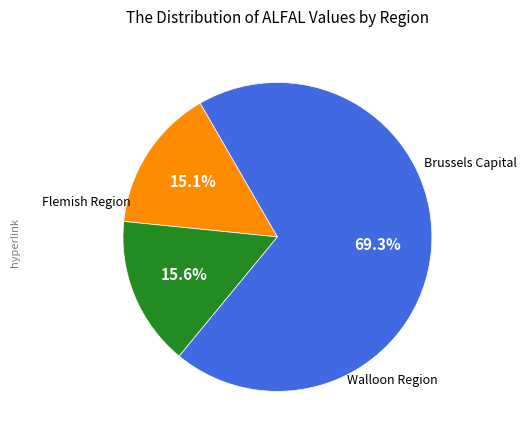

Is there a majority slice in this chart?

Yes